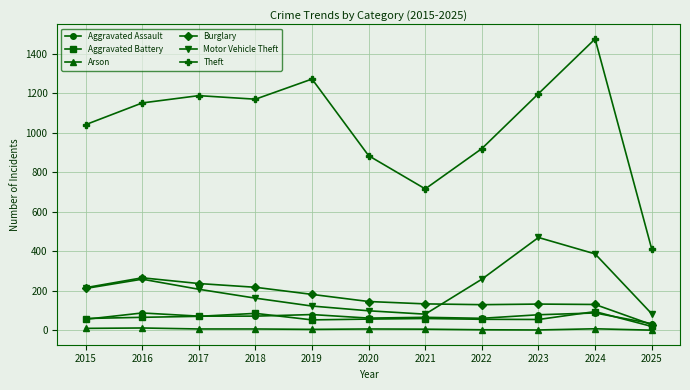

What is the value of the Arson point at the 7th from the left?

6